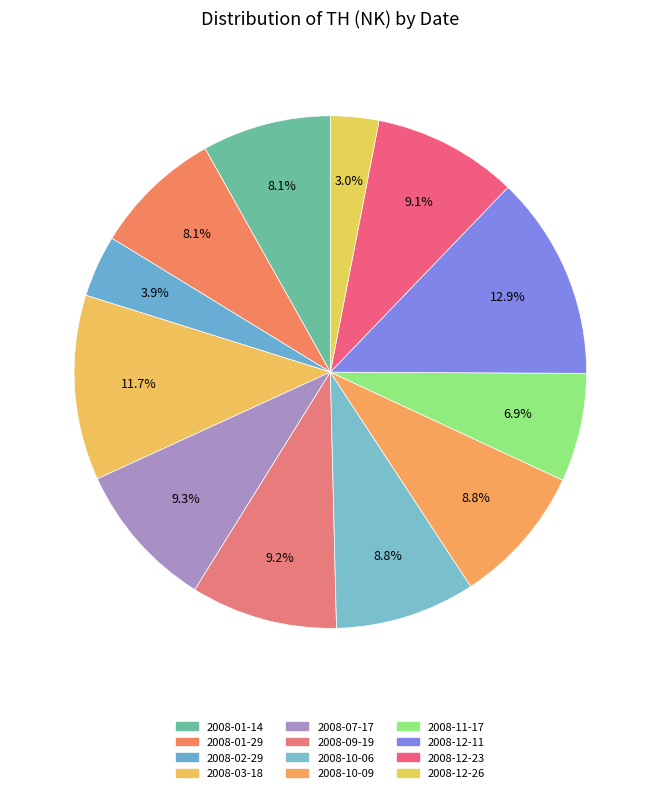

Which slice is the largest?

2008-12-11